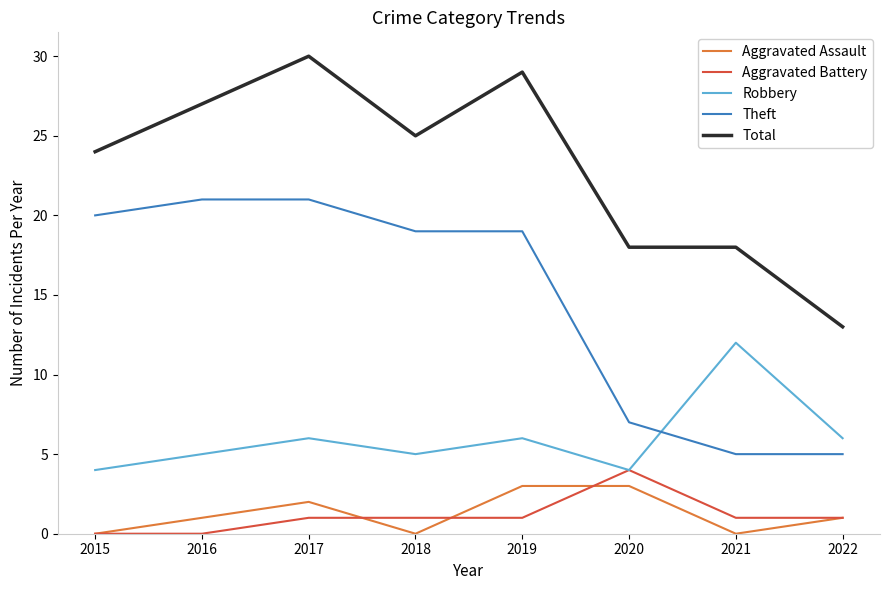

What value does the Theft series have at 2016, to the nearest 10?

20